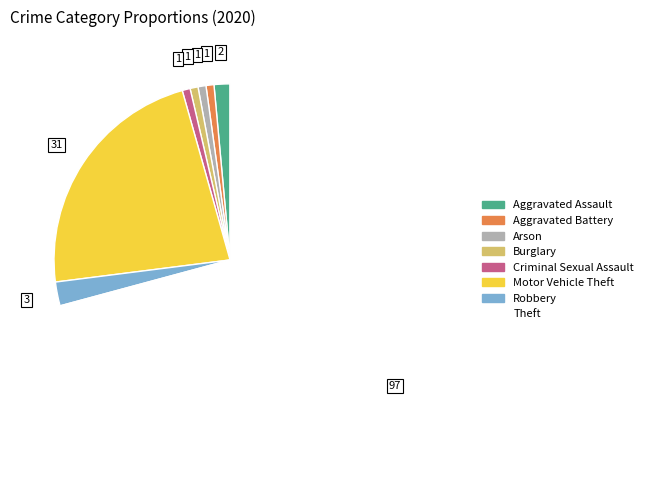

The Aggravated Assault slice represents 1% of the pie. True or false?

True